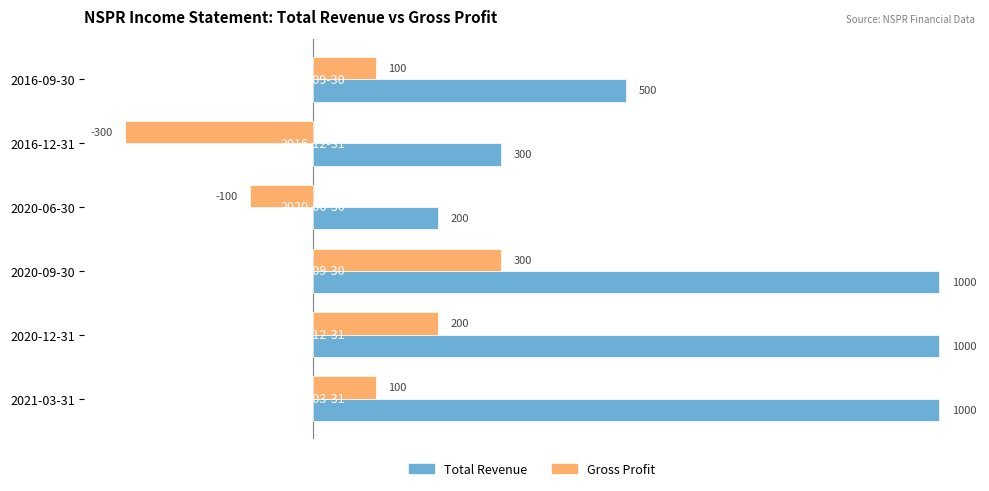

At which category is the sum across all series the highest?

2020-09-30